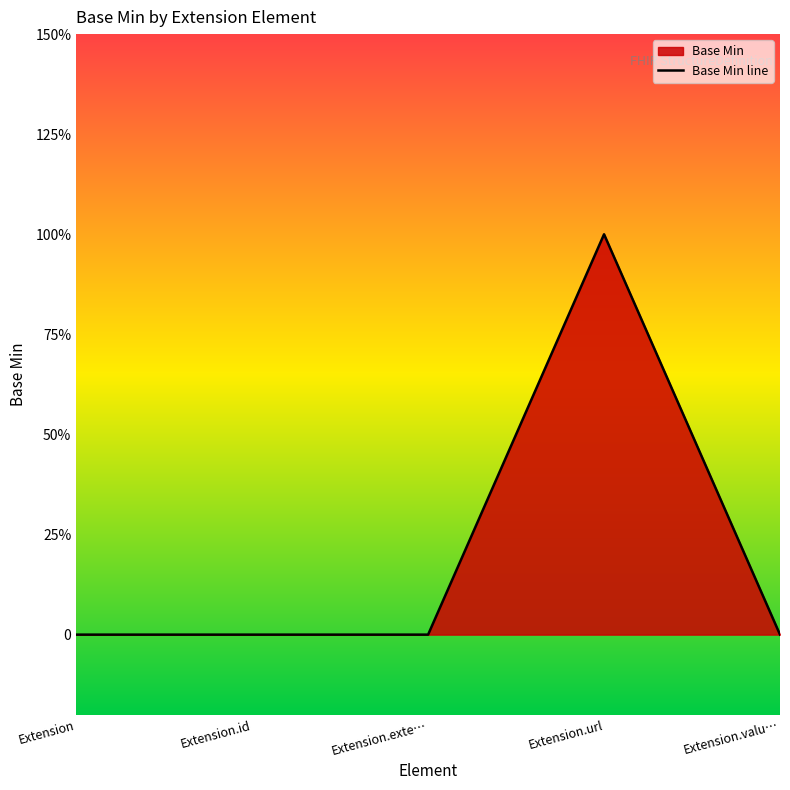

List the labels in order of value, smallest first.

Extension, Extension.id, Extension.exte…, Extension.valu…, Extension.url